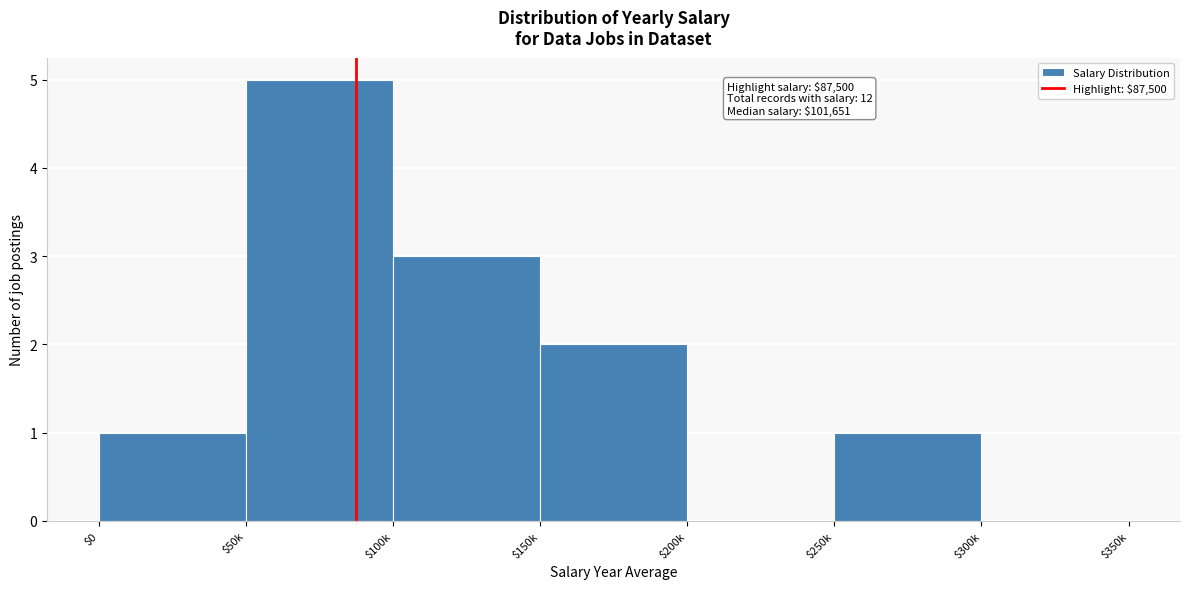

Which label corresponds to the largest value in the chart?

$50k